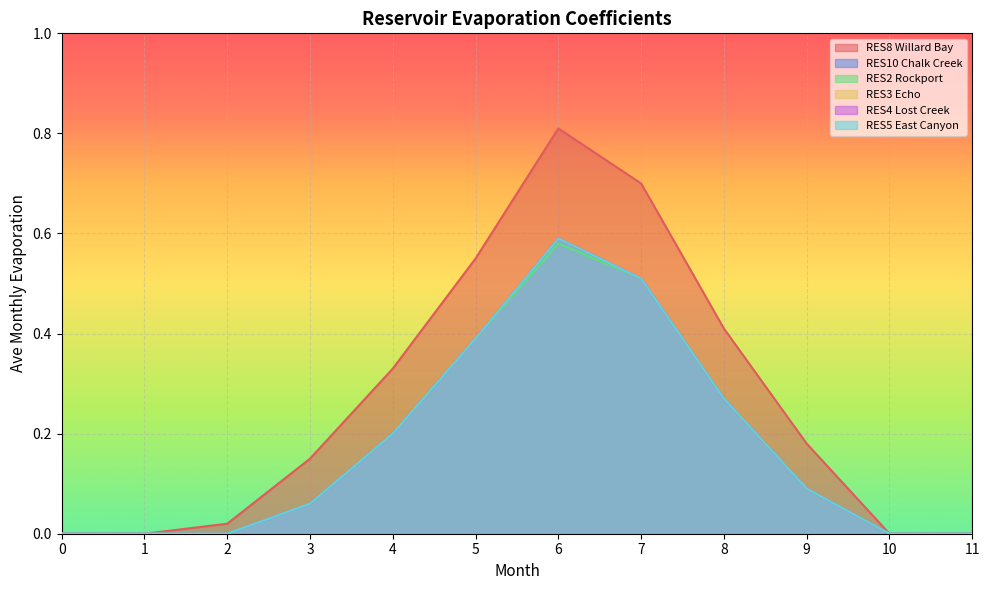

How many data points does each series have?

12